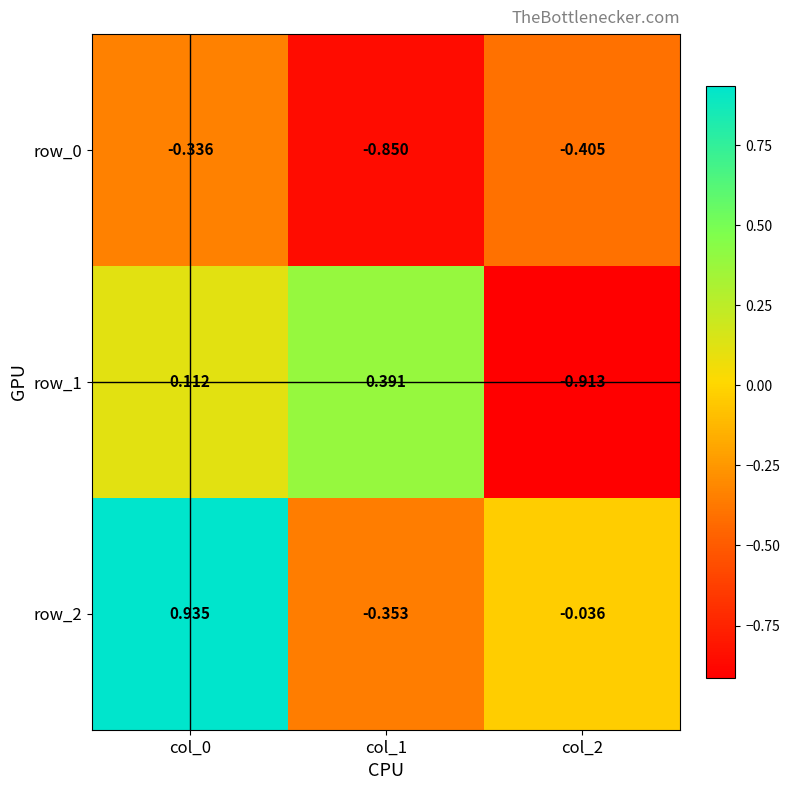

Is the value of row_1 at col_2 greater than the value of row_0 at col_2?

No